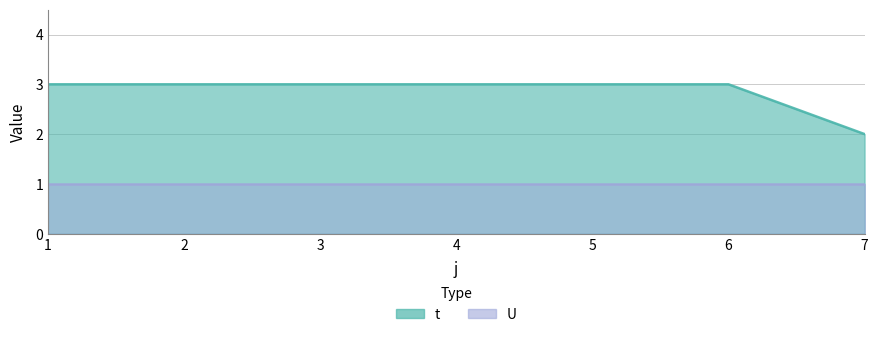

What is the value of the 1st point from the left?

3